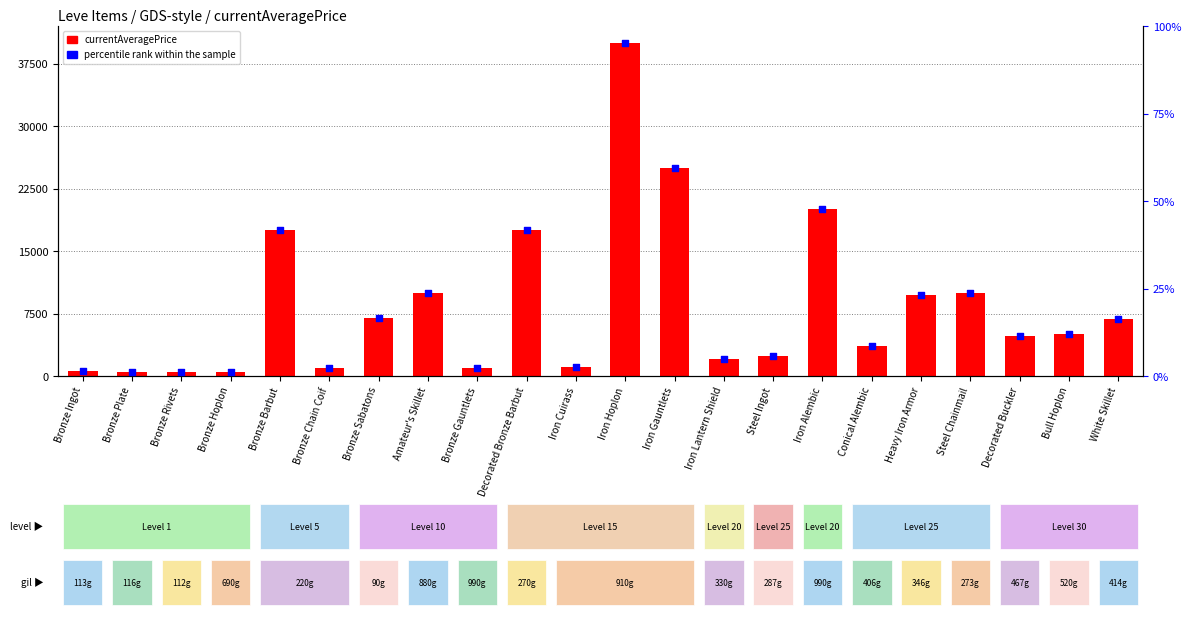

Which series has the largest Y range (max minus min)?

currentAveragePrice